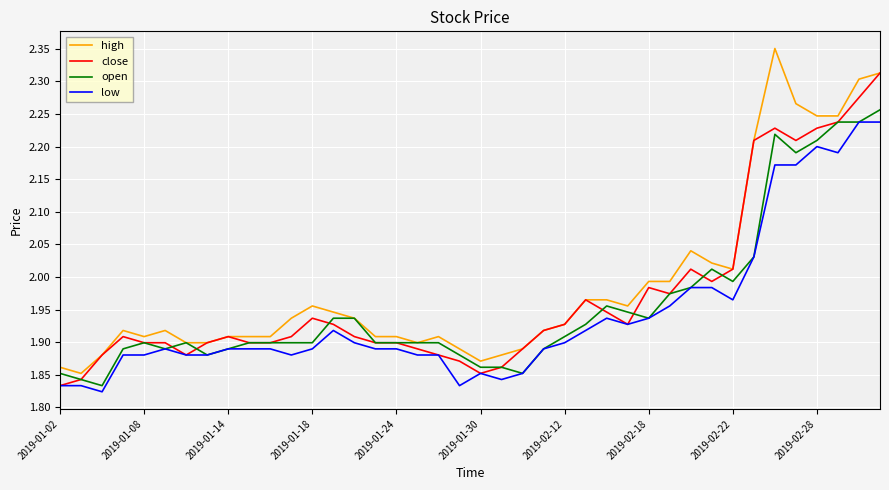

The high series shows 0.5 at 2019-01-18. True or false?

False